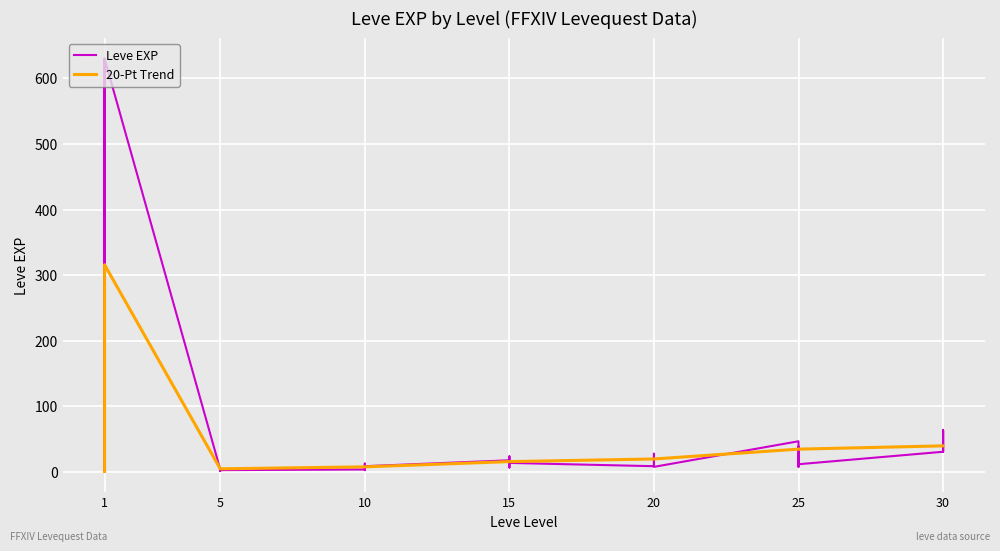

Does the chart display data point markers on the line(s)?

No